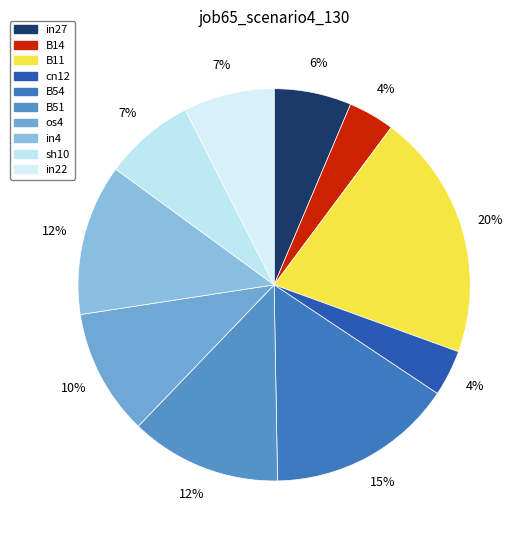

Between B14 and B11, which is larger?

B11